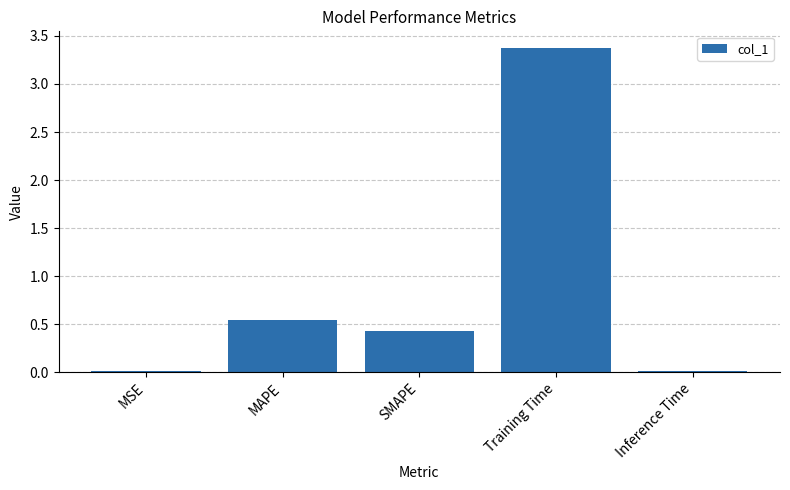

Which category has the highest value across all series?

Training Time